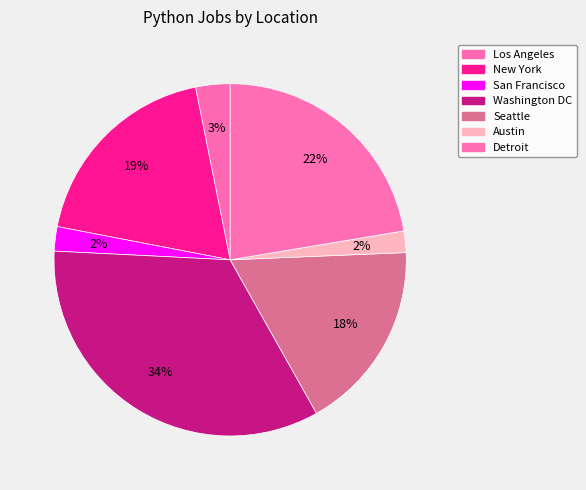

How many segments does this pie chart have?

7